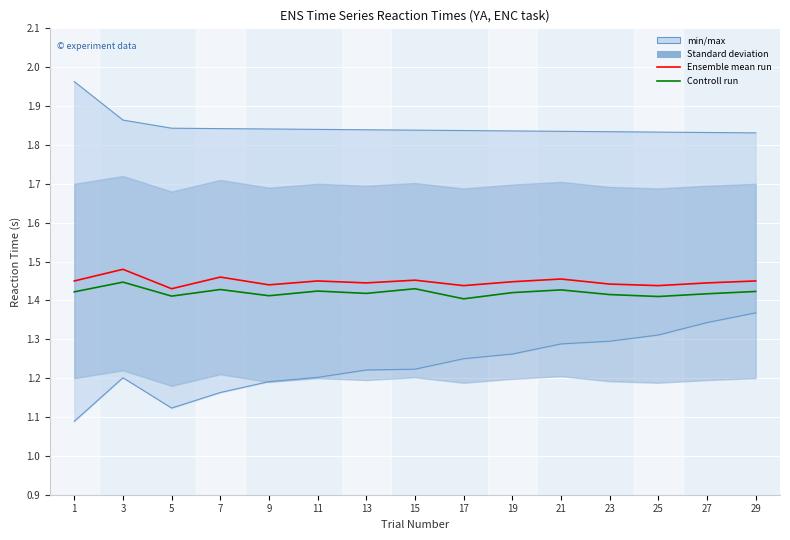

Is it true that Ensemble mean run equals 2.0 at 27?

False